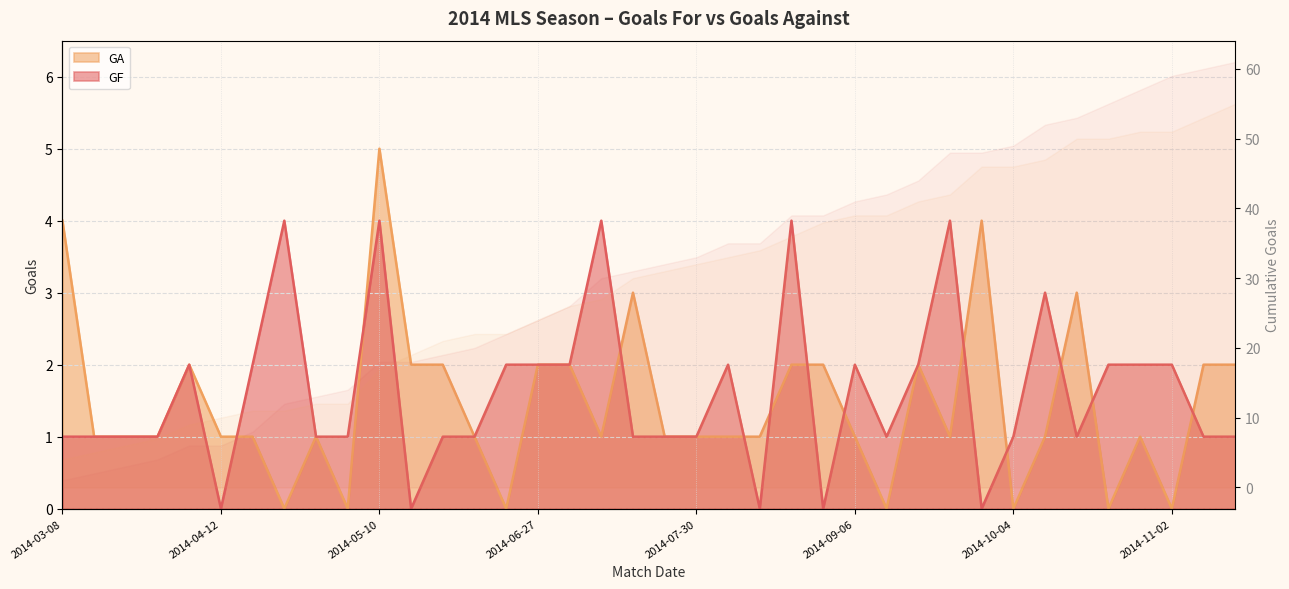

Between 2014-05-04 and 2014-10-19, which series saw the biggest shift?

GA